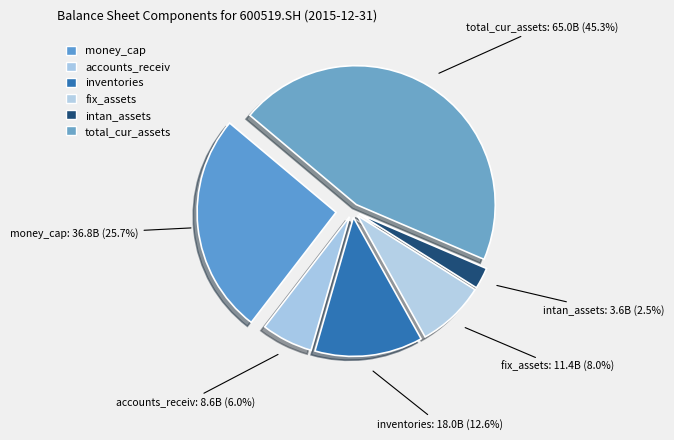

Is there a majority slice in this chart?

No